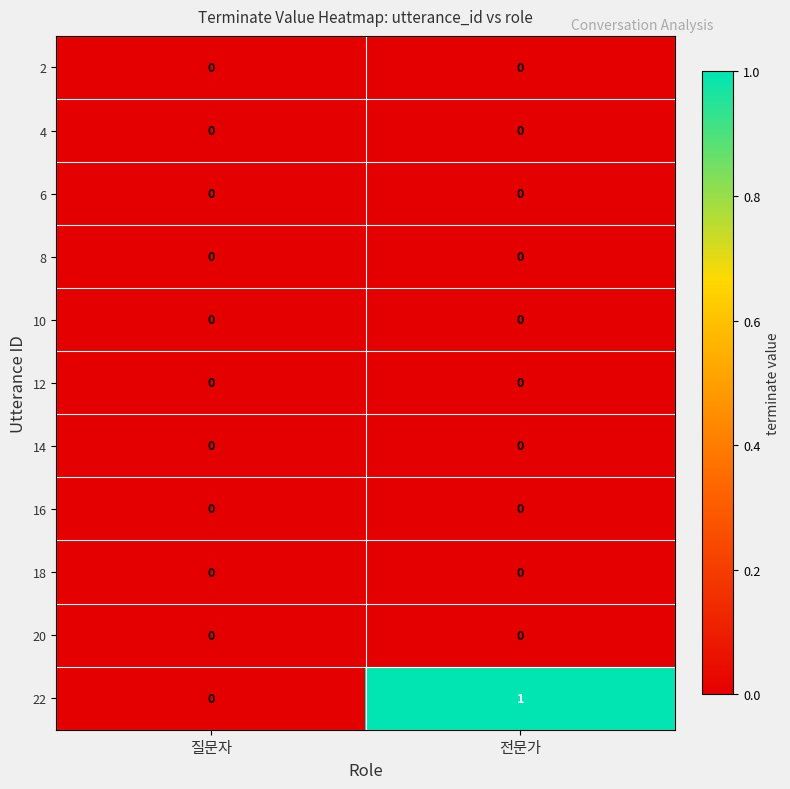

What is the total value across all series at 전문가?

1